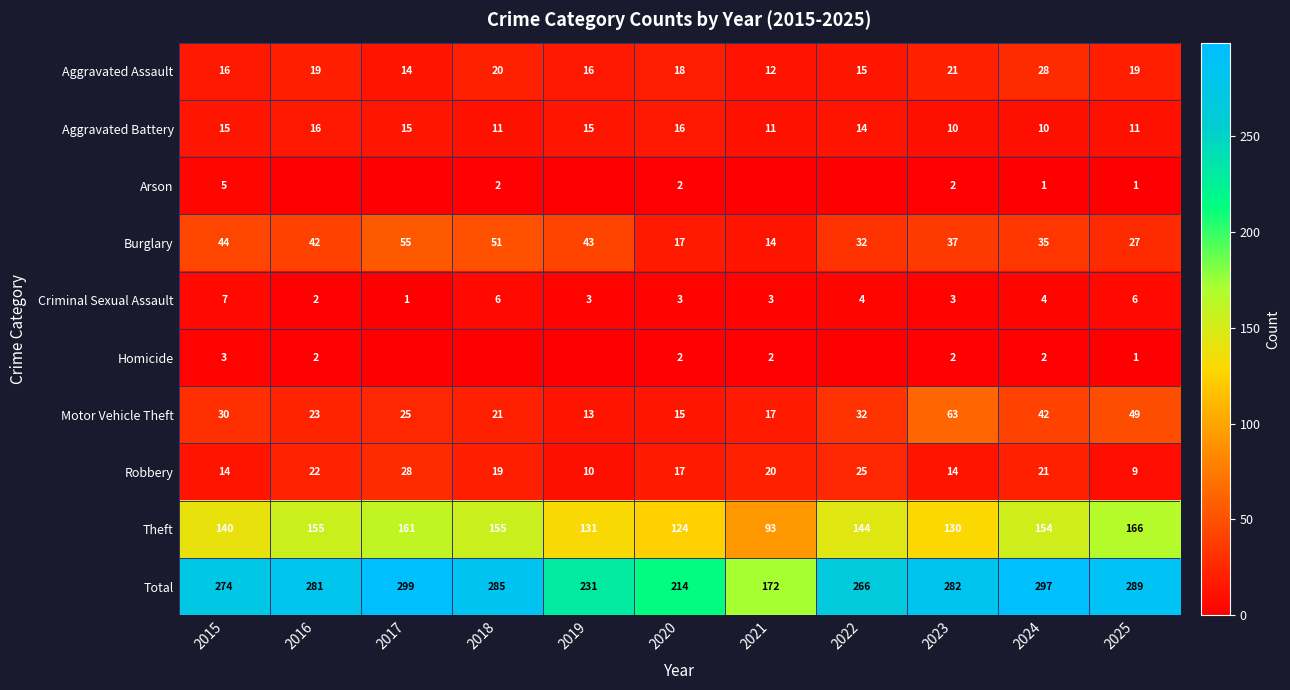

True or false: Theft has a value of 93 at 2021.

True